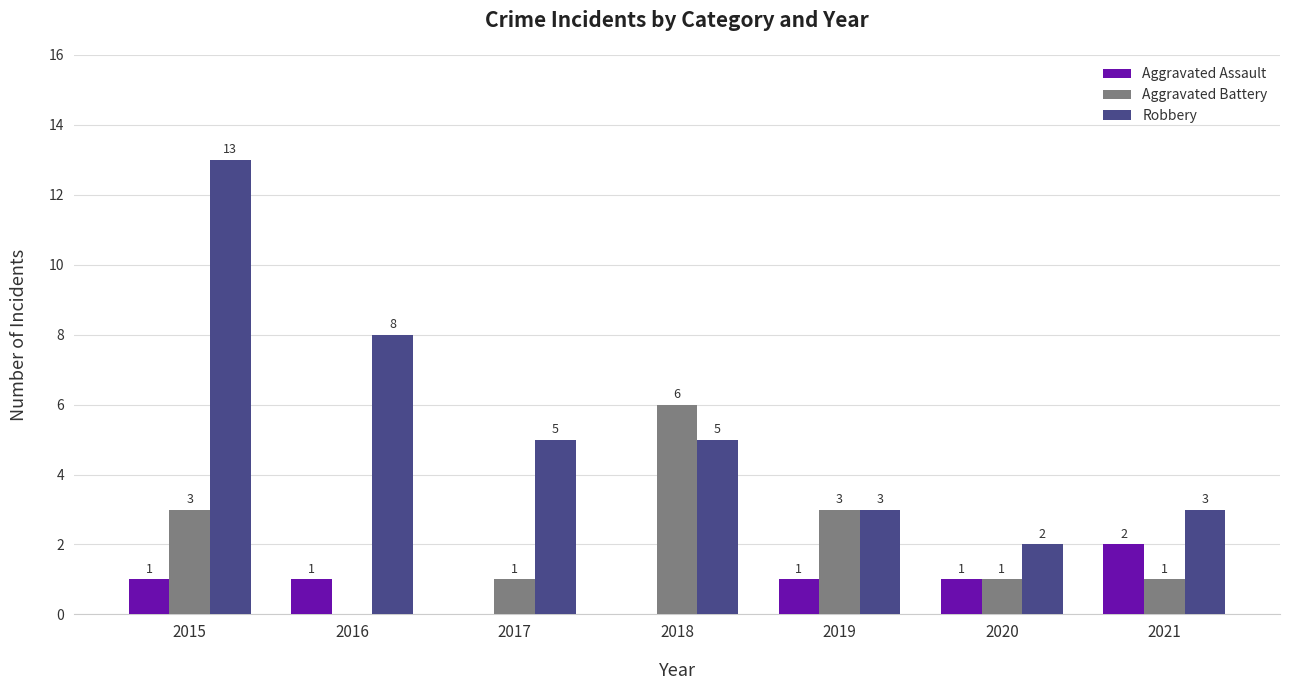

What is the average value of the Aggravated Assault series?

1